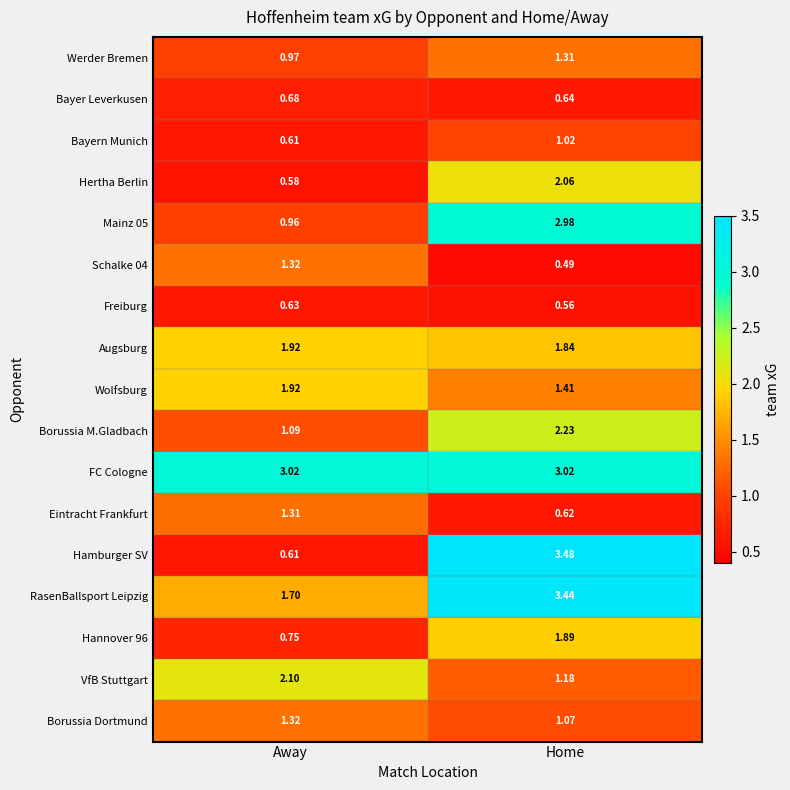

Which label corresponds to the smallest value in the chart?

Home